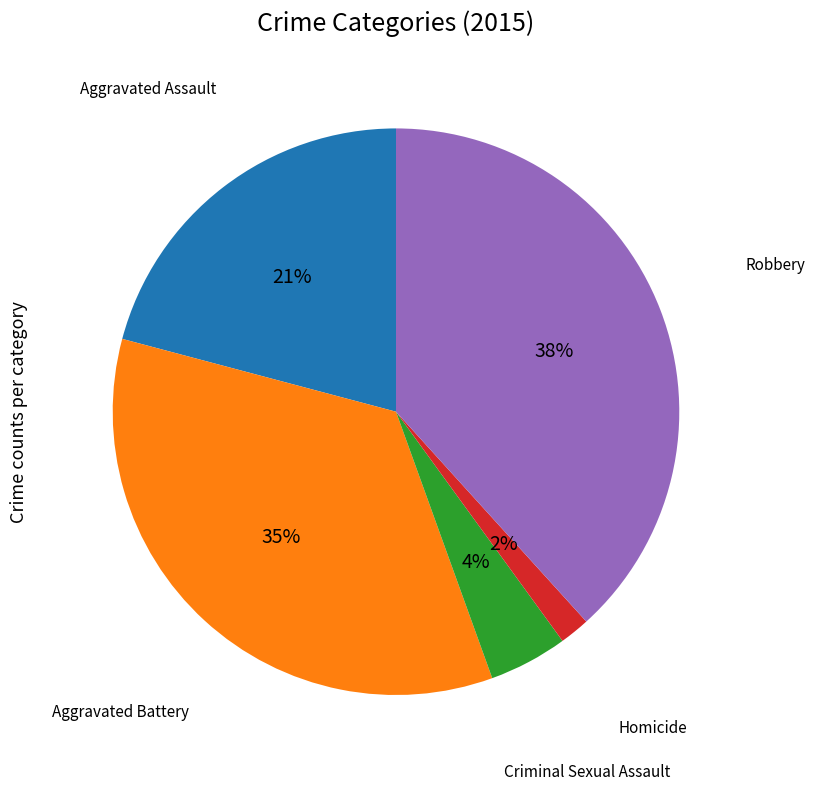

Does any single category account for the majority?

No